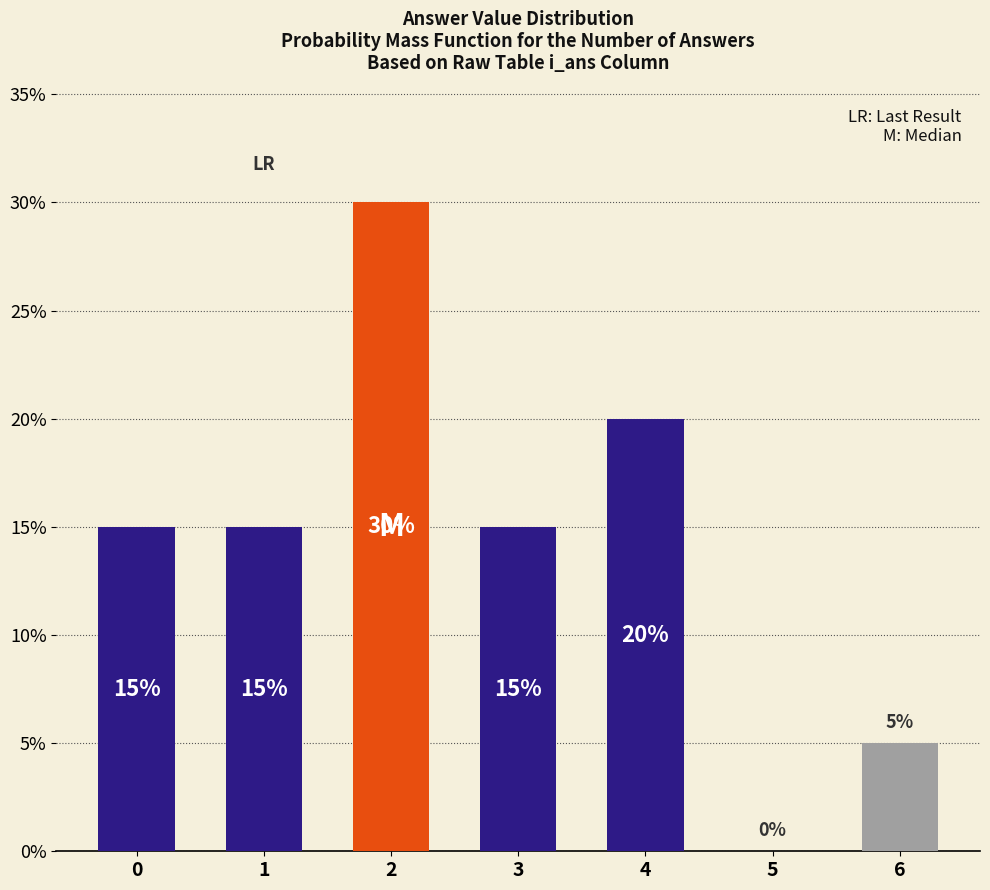

What is the sum of all values?

100